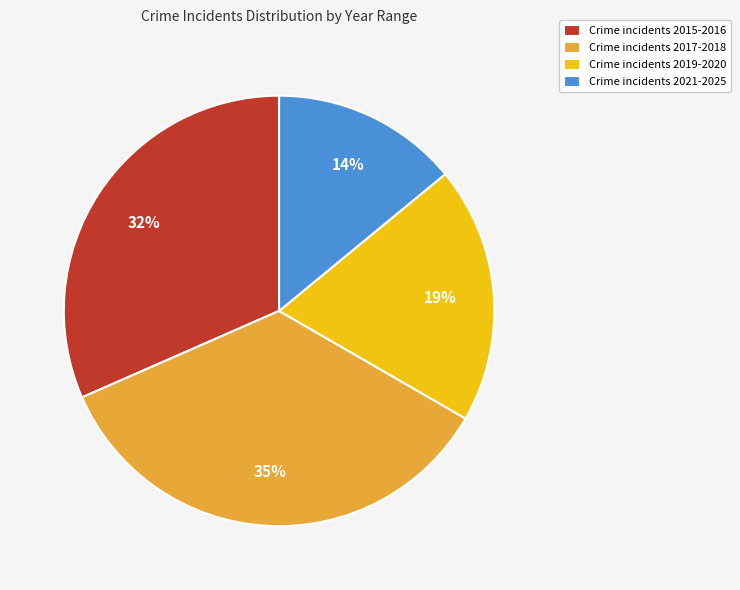

The Crime incidents 2021-2025 slice represents 2% of the pie. True or false?

False